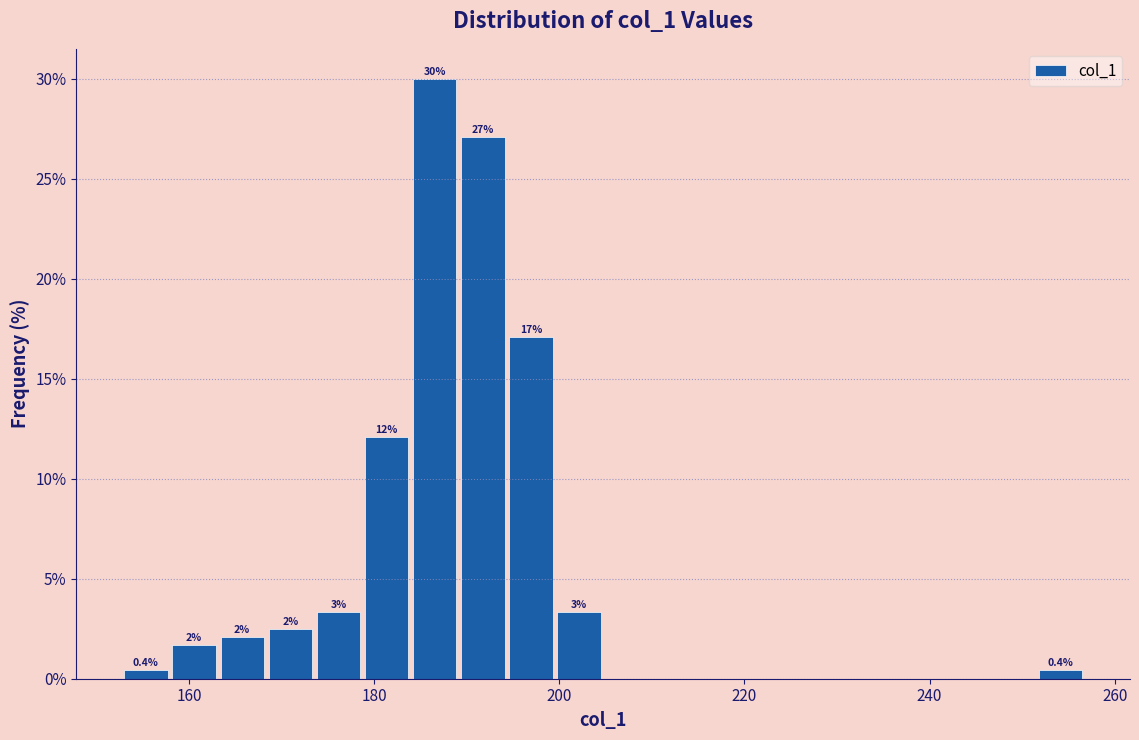

Read against the x-axis, roughly where is the centre of the tallest bar?

186